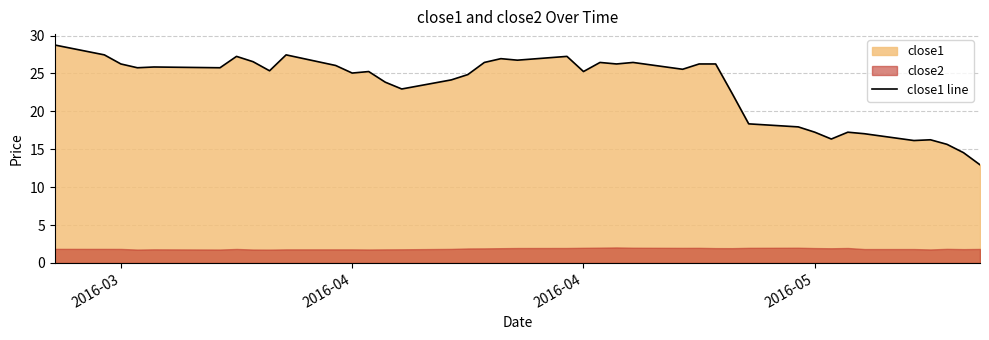

How many values are below 25?

16